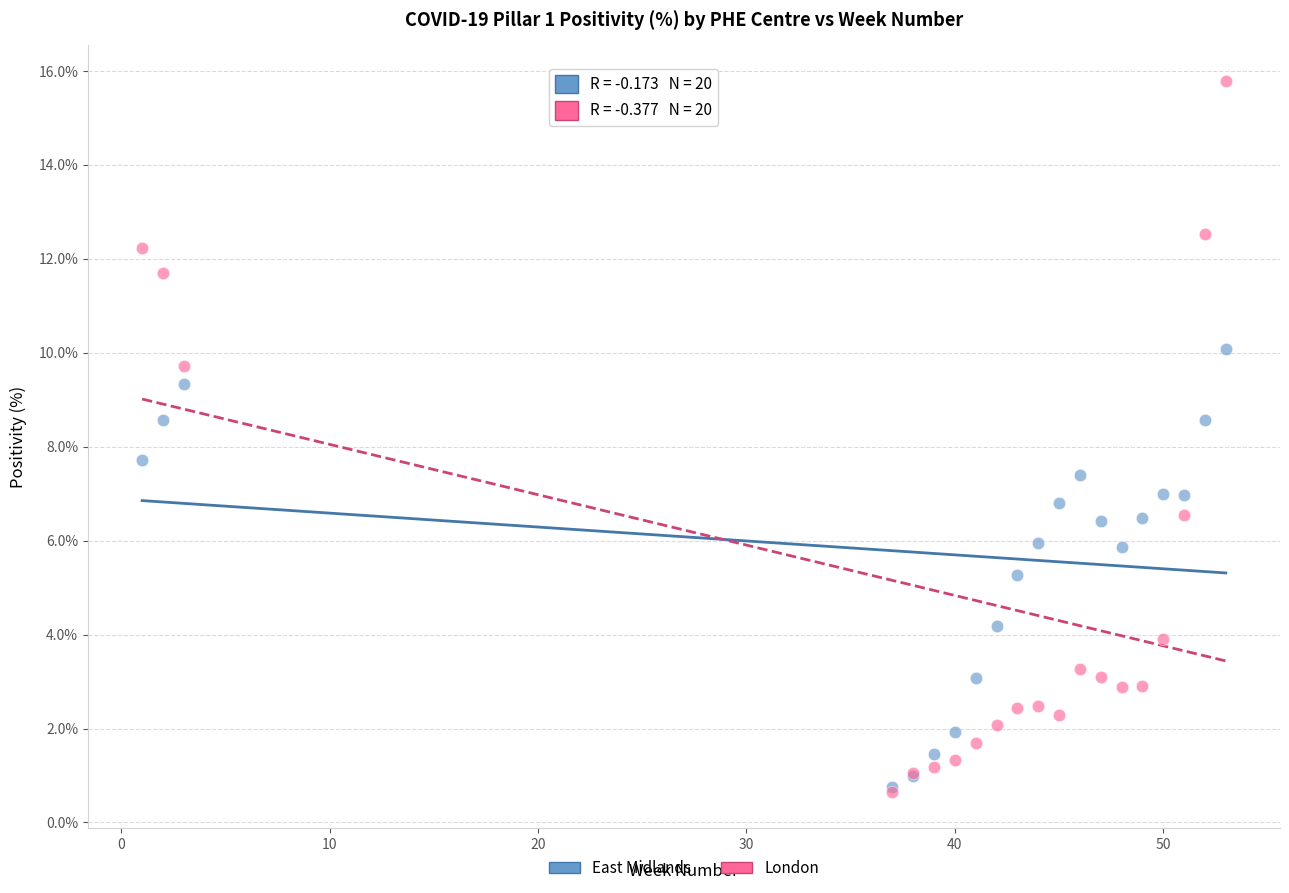

In the London series, what Y value is closest to 8?

6.5